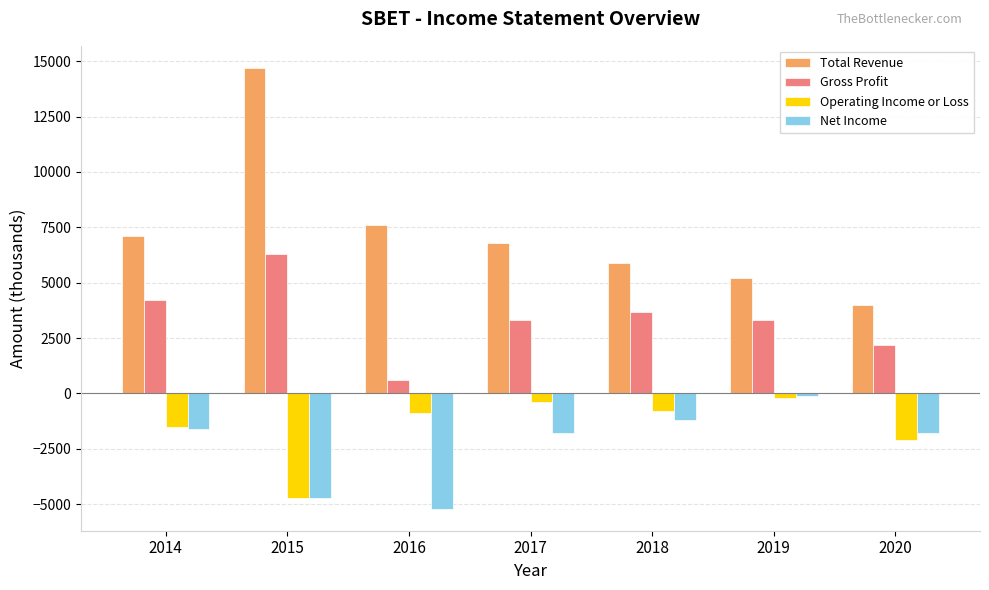

Reading right to left, what are all the values shown in this chart?

Total Revenue: 2020=4000	2019=5200	2018=5900	2017=6800	2016=7600	2015=14700	2014=7100
Gross Profit: 2020=2200	2019=3300	2018=3700	2017=3300	2016=600	2015=6300	2014=4200
Operating Income or Loss: 2020=-2100	2019=-200	2018=-800	2017=-400	2016=-900	2015=-4700	2014=-1500
Net Income: 2020=-1800	2019=-100	2018=-1200	2017=-1800	2016=-5200	2015=-4700	2014=-1600